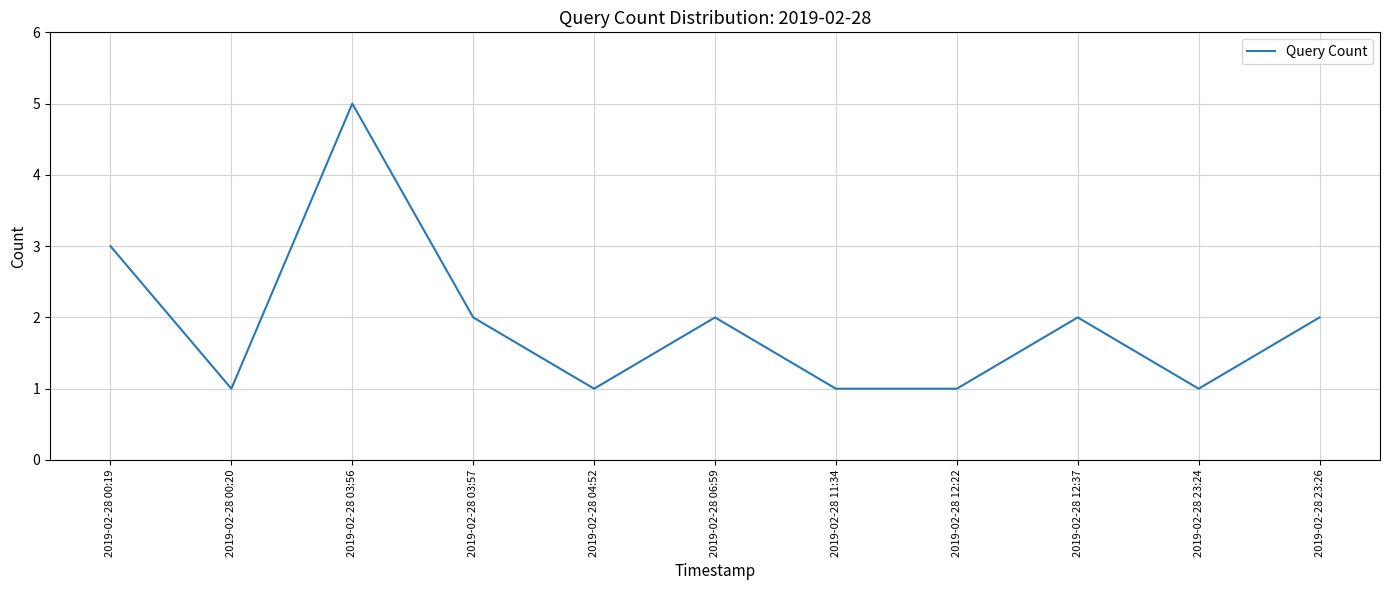

Which category has the highest value across all series?

2019-02-28 03:56